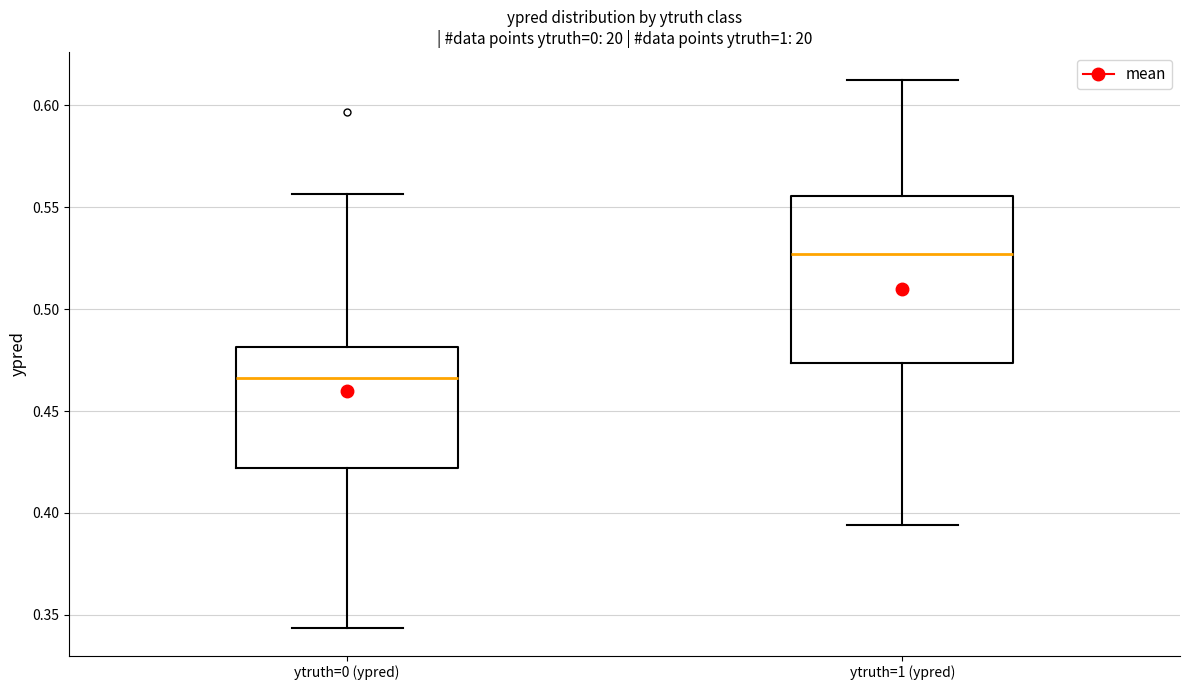

Reading left to right, transcribe this box plot: for each box, give where its median line is, the range the box spans, and where its two whiskers end, as read against the y-axis. The values are not printed on the chart, so give them approximately, as read against the axis.

ytruth=0 (ypred): median 0.465, box 0.420 to 0.480, whiskers 0.345 to 0.555
ytruth=1 (ypred): median 0.525, box 0.475 to 0.555, whiskers 0.395 to 0.615